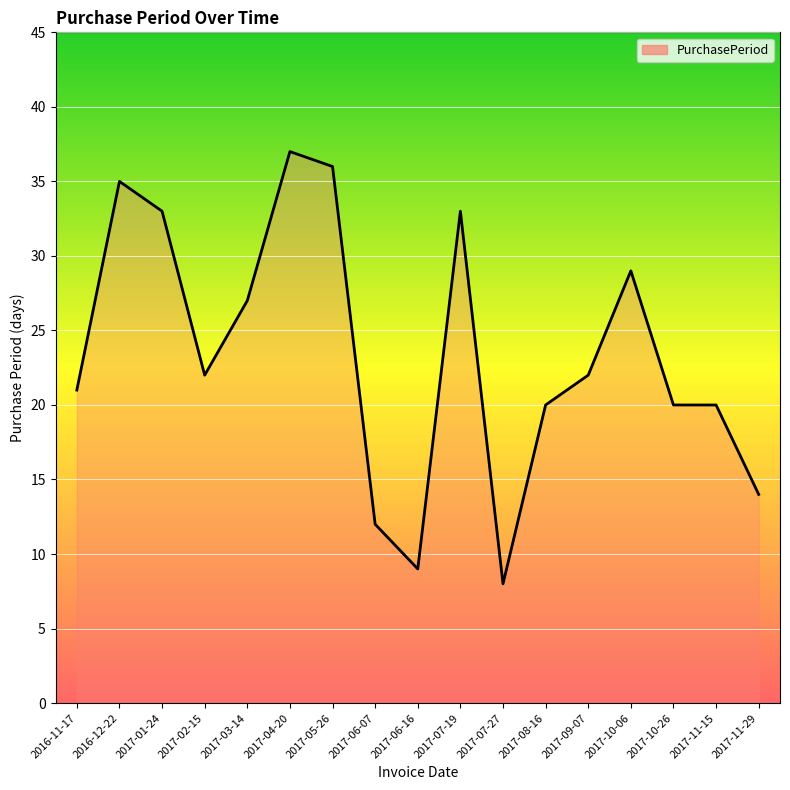

What position from the left is 2017-07-19?

10